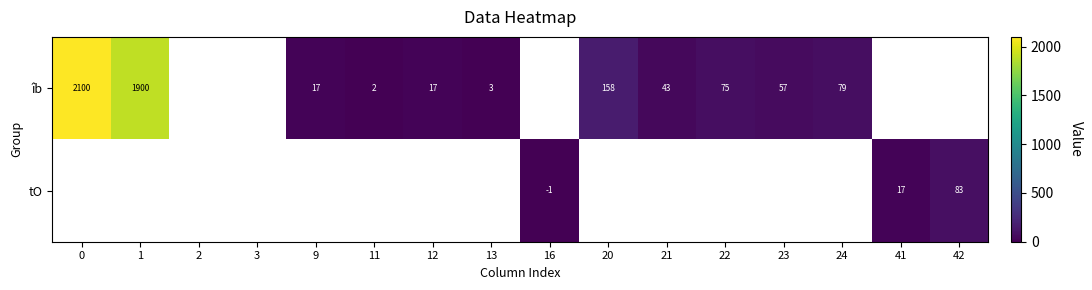

The value of tO at 42 is 22. True or false?

False